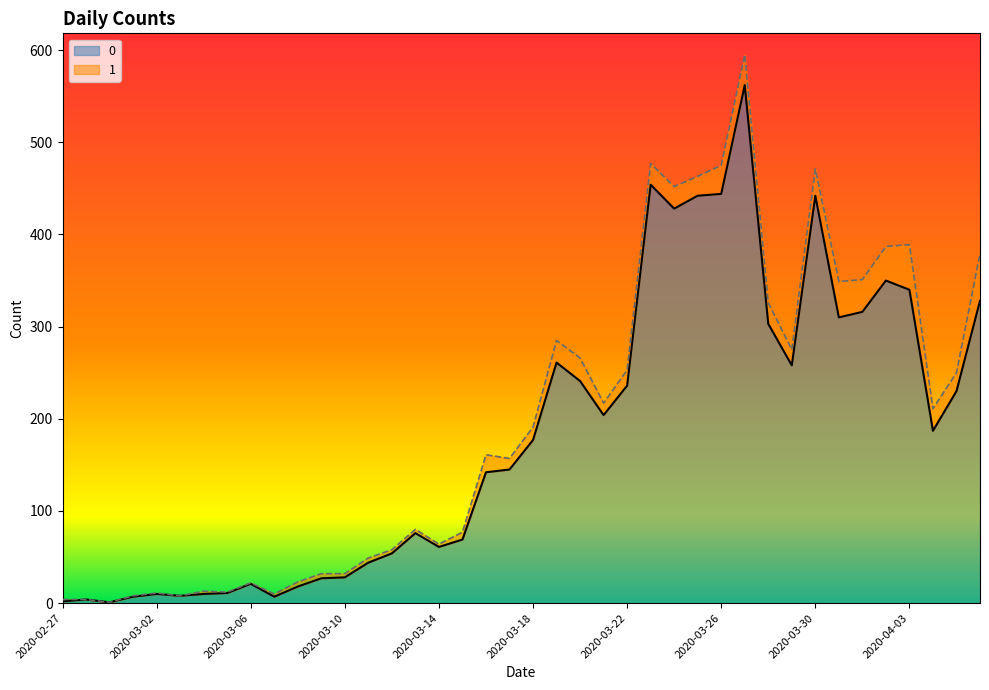

Where is the first local minimum?

2020-02-29